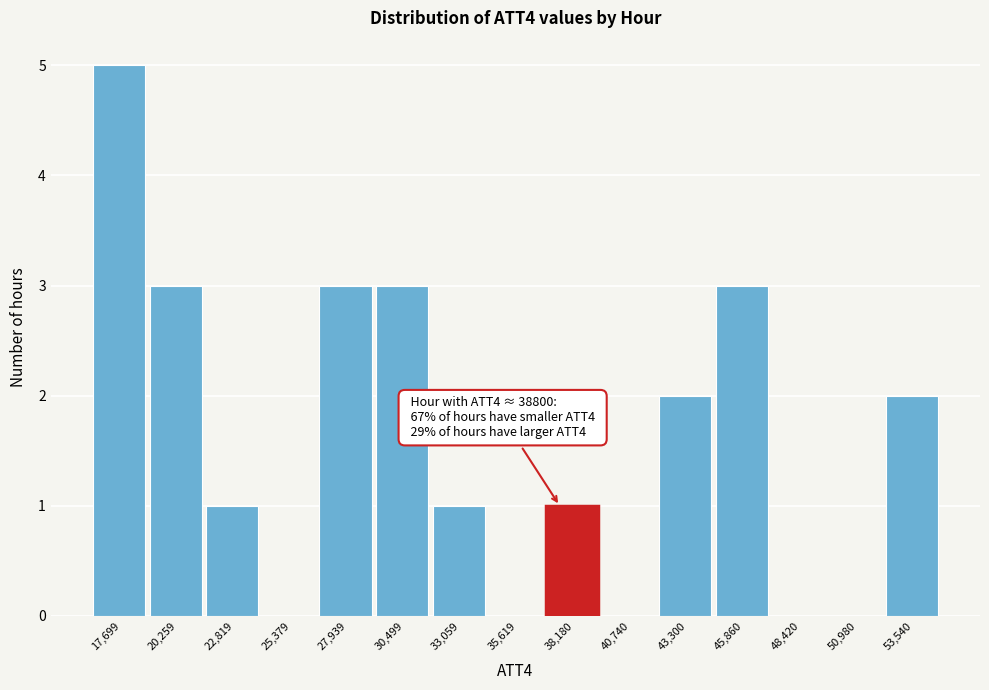

Reading left to right, extract all data points from this chart.

17,699=5	20,259=3	22,819=1	25,379=0	27,939=3	30,499=3	33,059=1	35,619=0	38,180=1	40,740=0	43,300=2	45,860=3	48,420=0	50,980=0	53,540=2